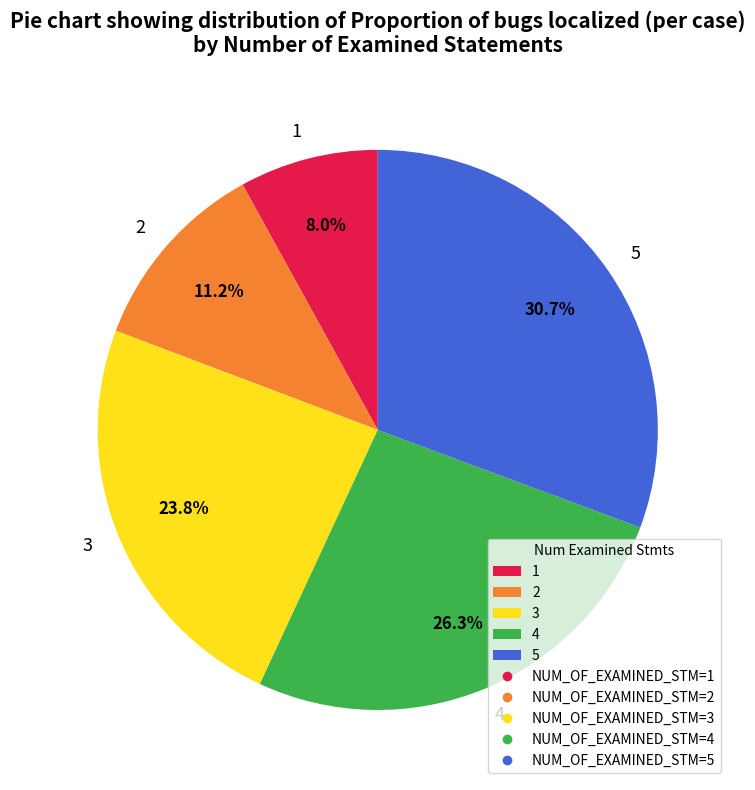

Combined, do 3 and 1 account for over 50%?

No